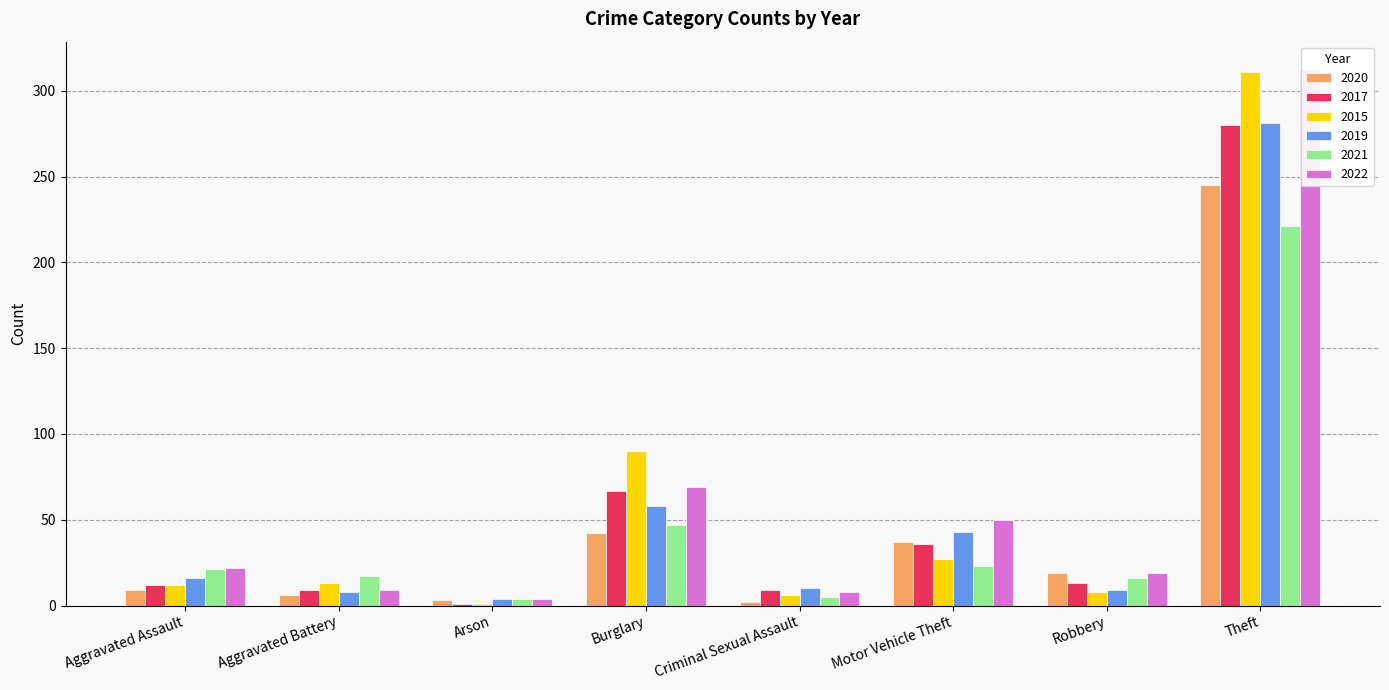

How many series are shown in this chart?

6